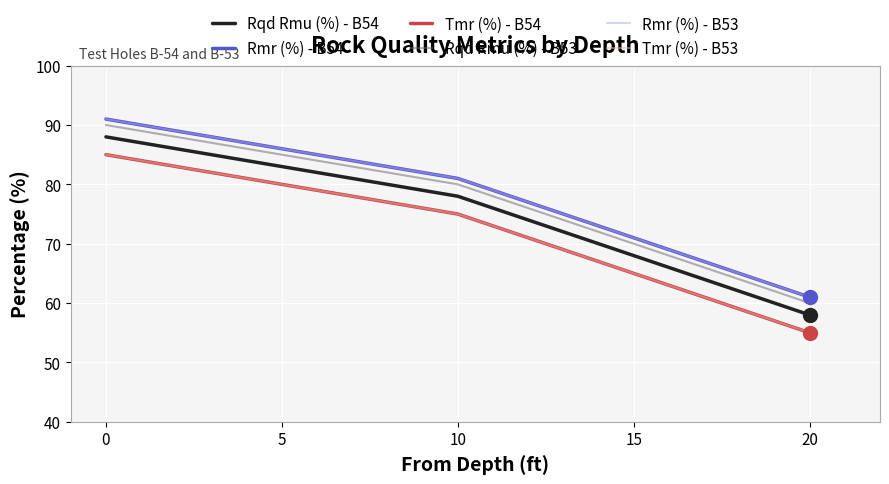

Is this an area chart (filled region under the line)?

No